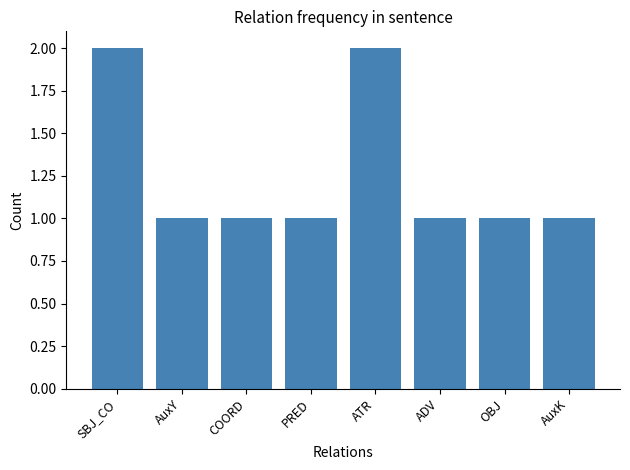

What is the sum of the values at ATR and SBJ_CO?

4